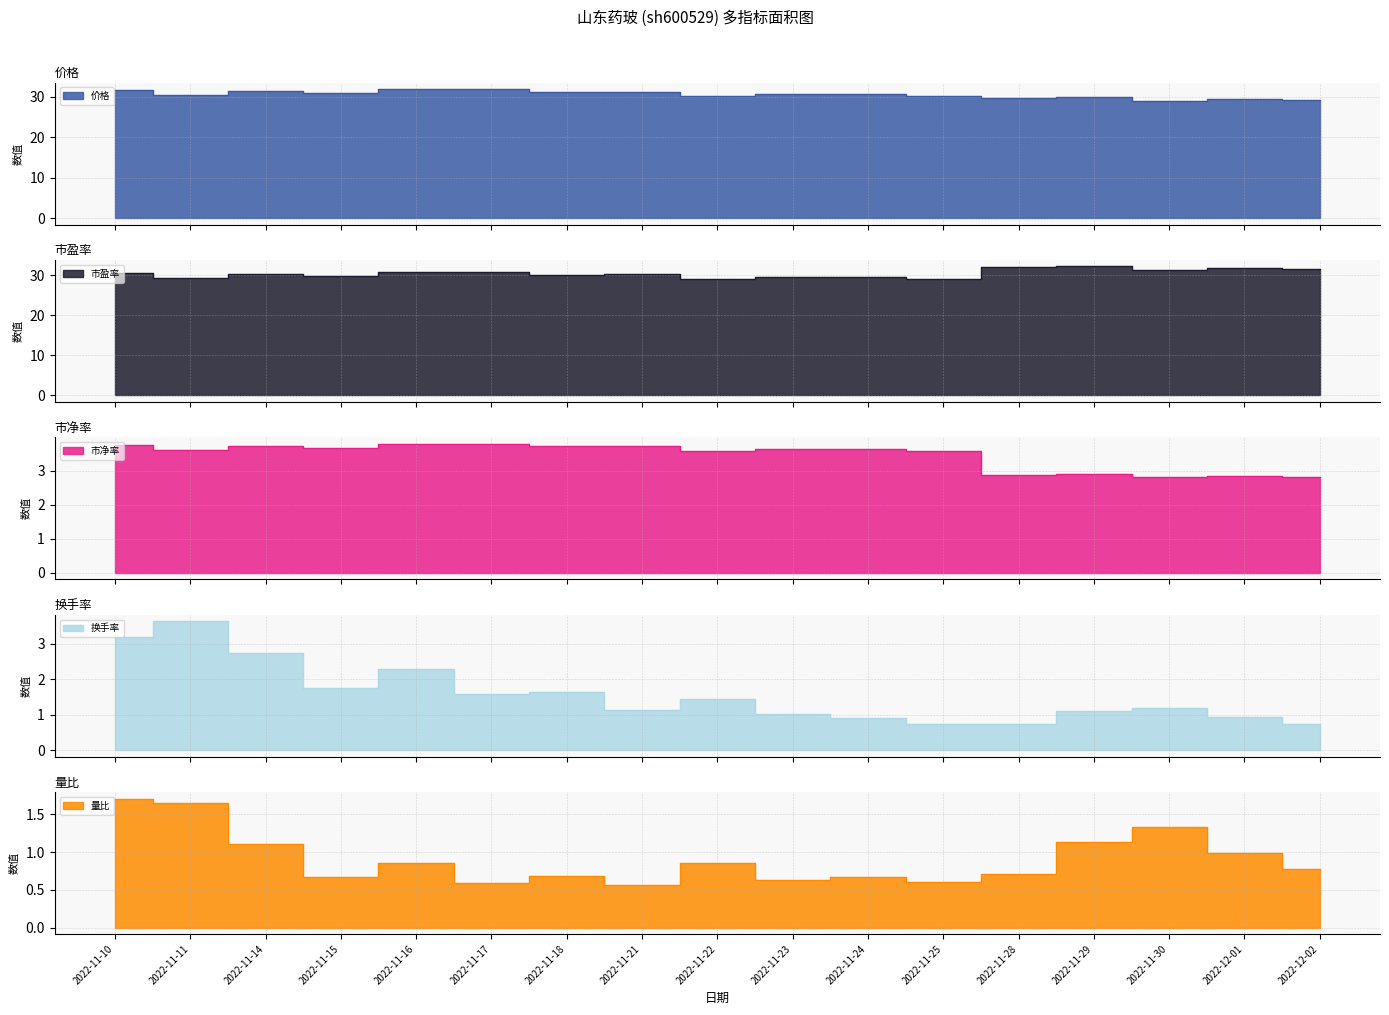

Which category has the highest value in the 价格 series?

2022-11-16